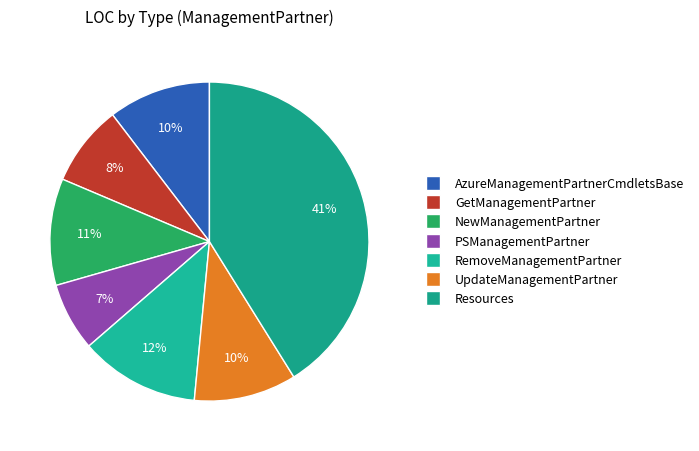

To the nearest percent, what portion does NewManagementPartner represent?

11%